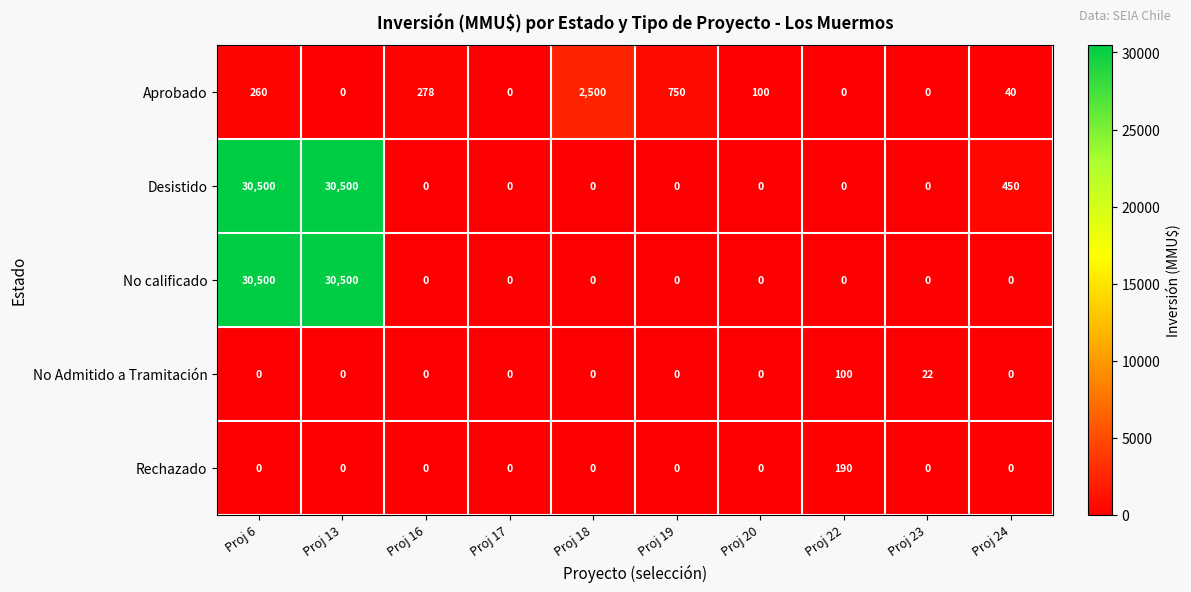

What is the highest value of the Desistido series?

30500